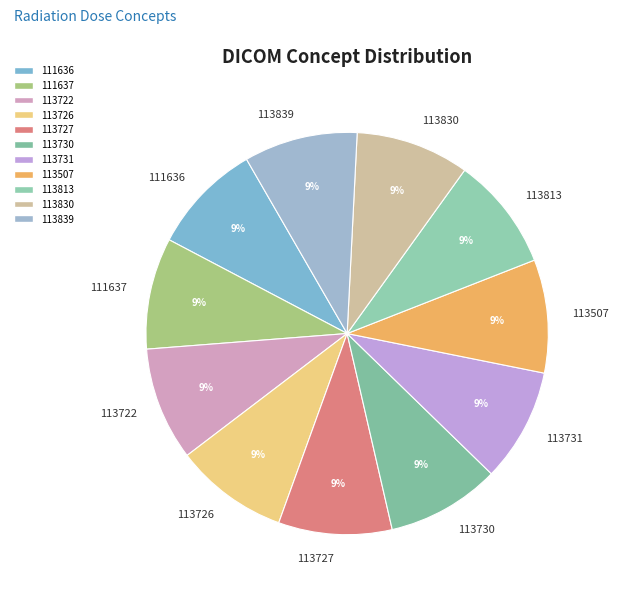

To the nearest percent, what portion does 113830 represent?

9%